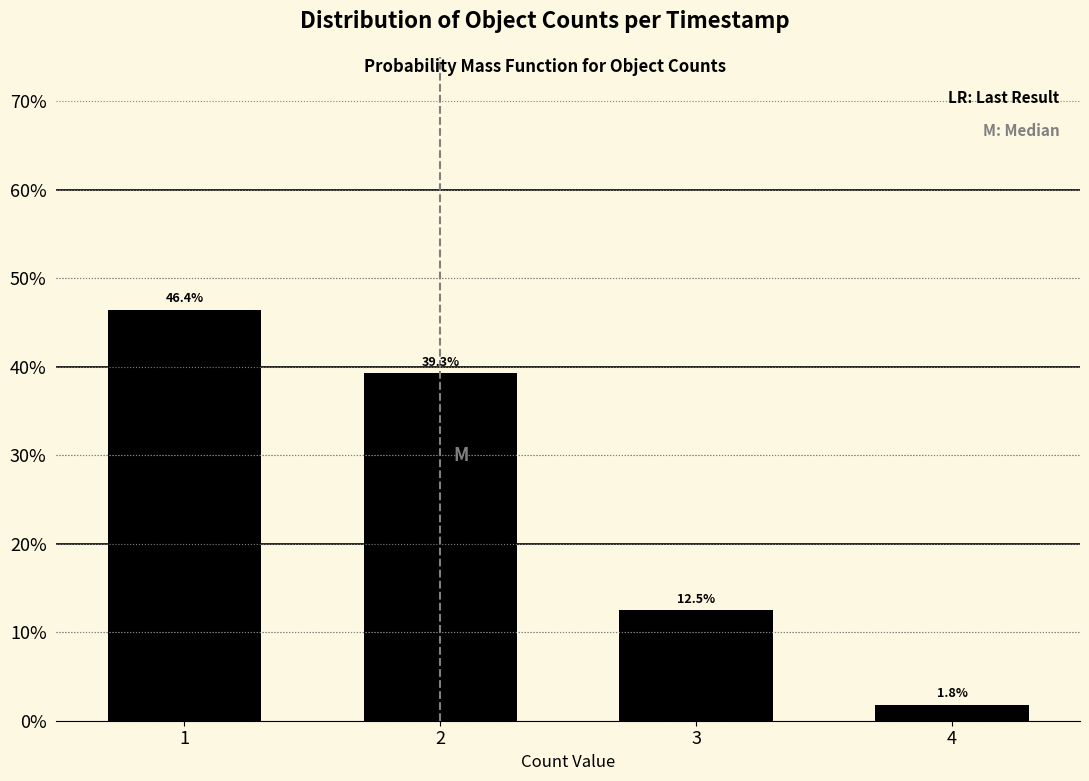

Reading left to right, list all the values displayed in this chart.

1=46.4	2=39.3	3=12.5	4=1.8